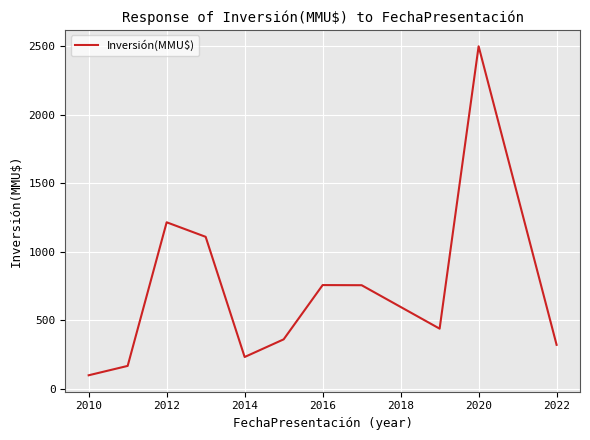

What is the minimum value shown in the chart?

100.0